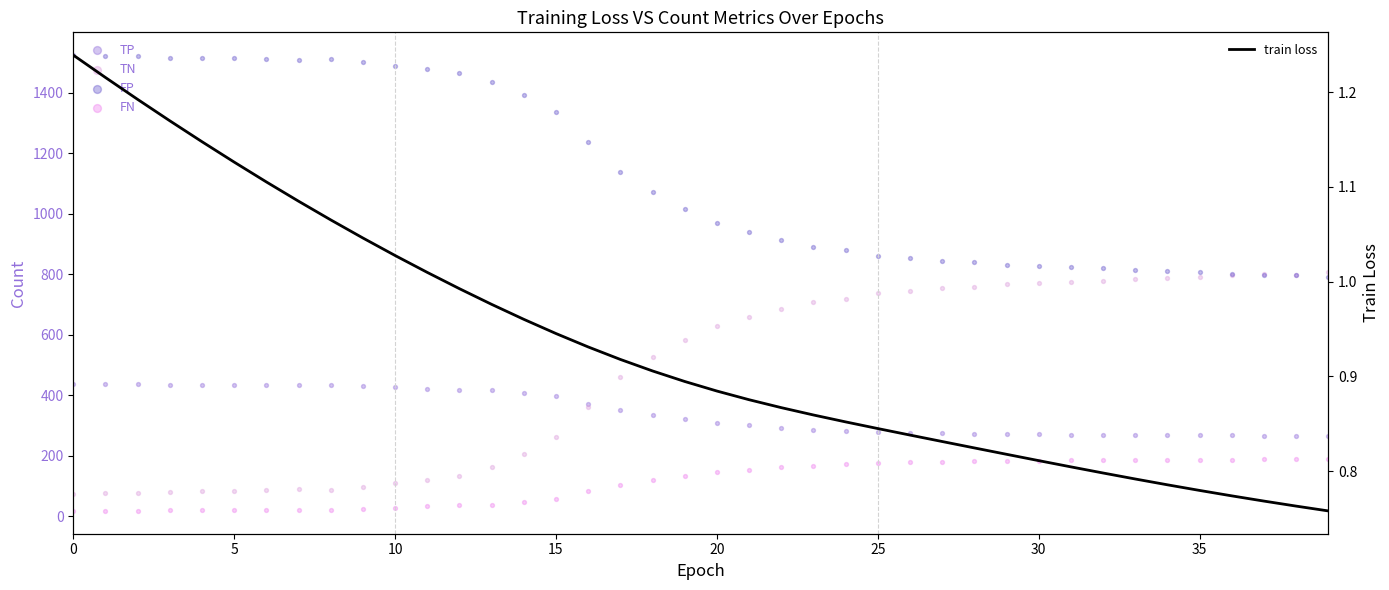

At how many categories does at least one series exceed 1191?

17